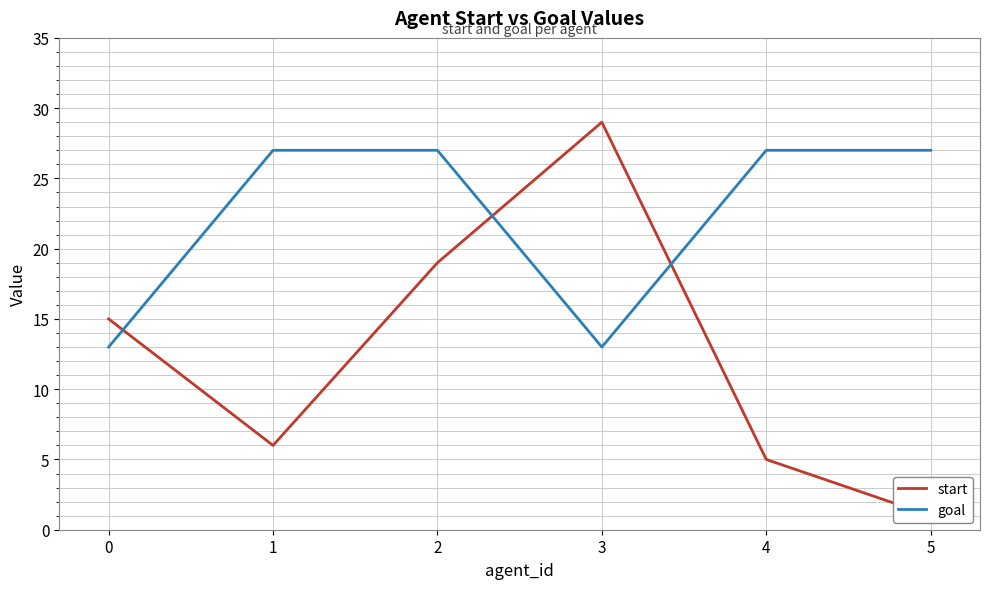

Count the goal values in the range 13 to 27.

6